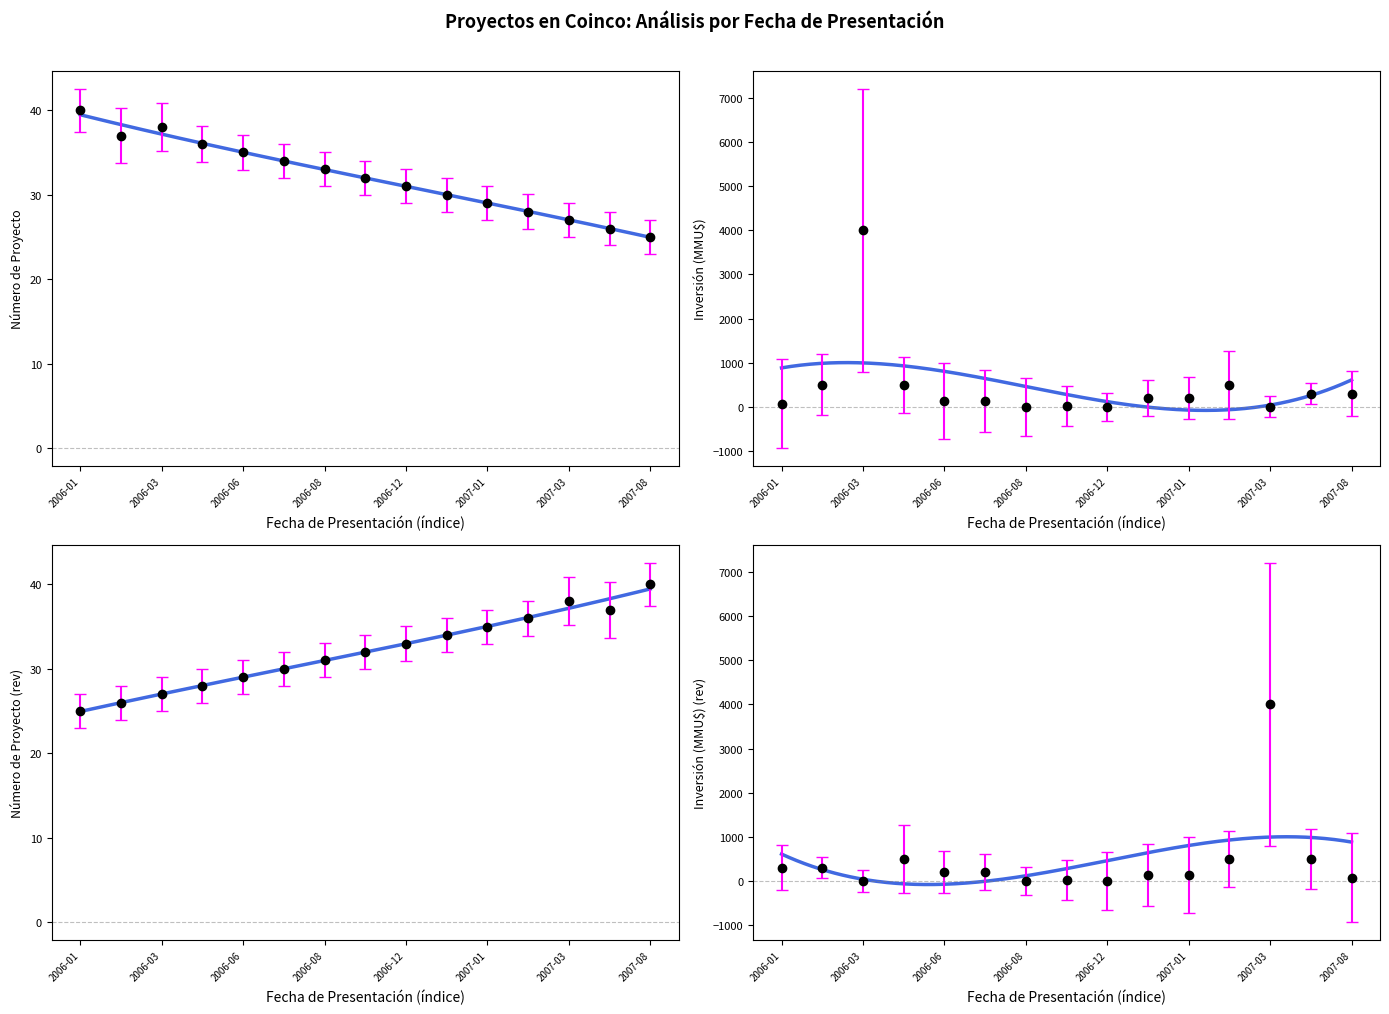

At how many categories does at least one series exceed 168?

8